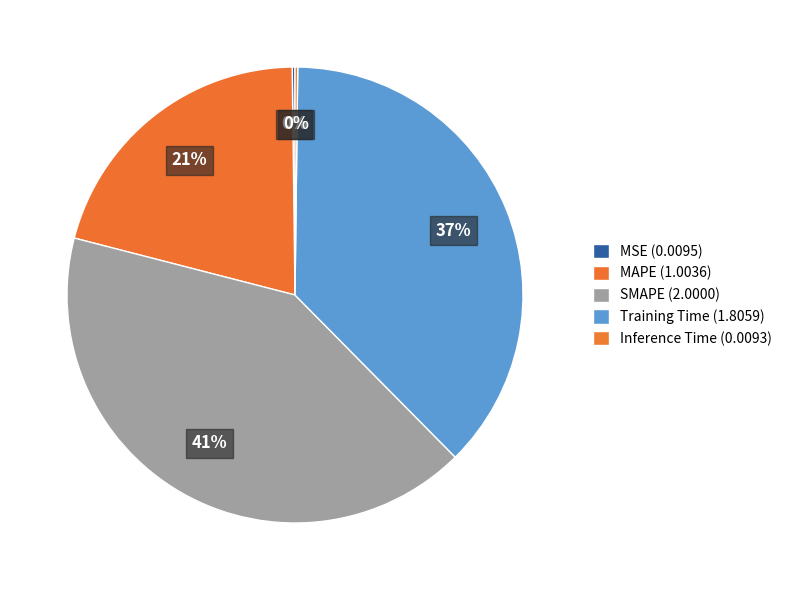

Rank the categories by value from lowest to highest.

Inference Time, MSE, MAPE, Training Time, SMAPE